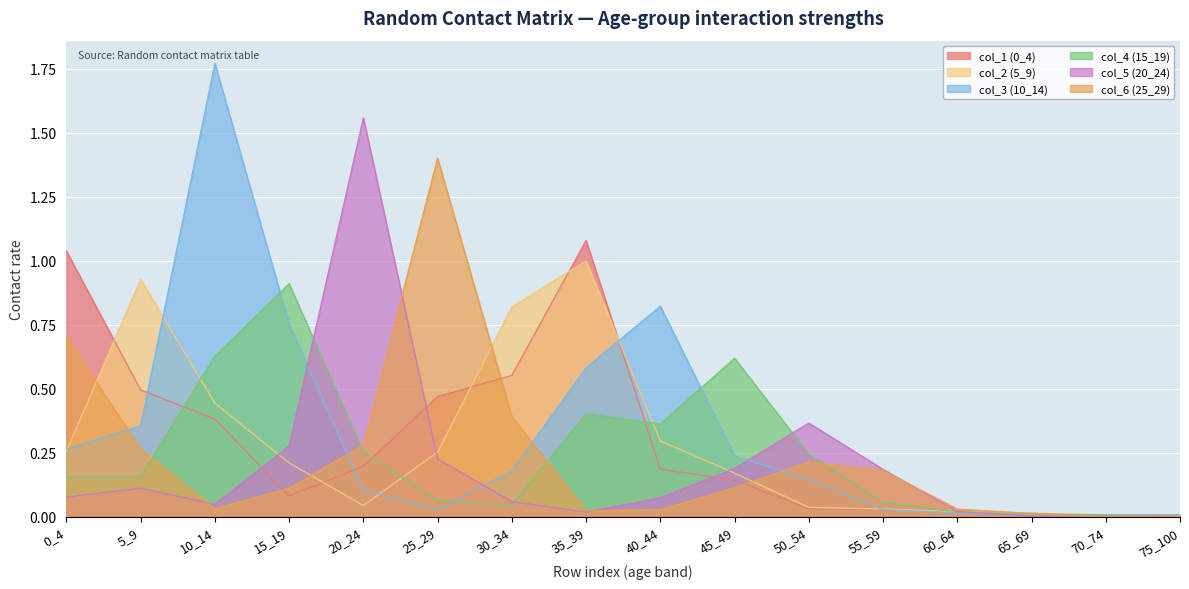

What is the sum of the col_4 (15_19) values at 10_14 and 60_64?

0.6